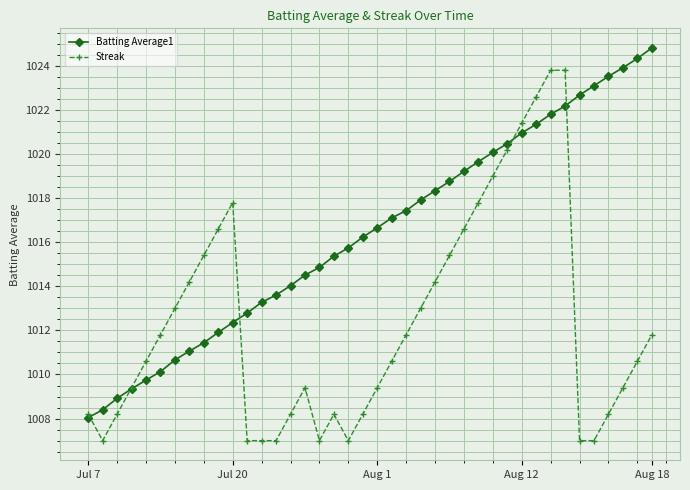

Which series has the largest total across all categories?

Batting Average1